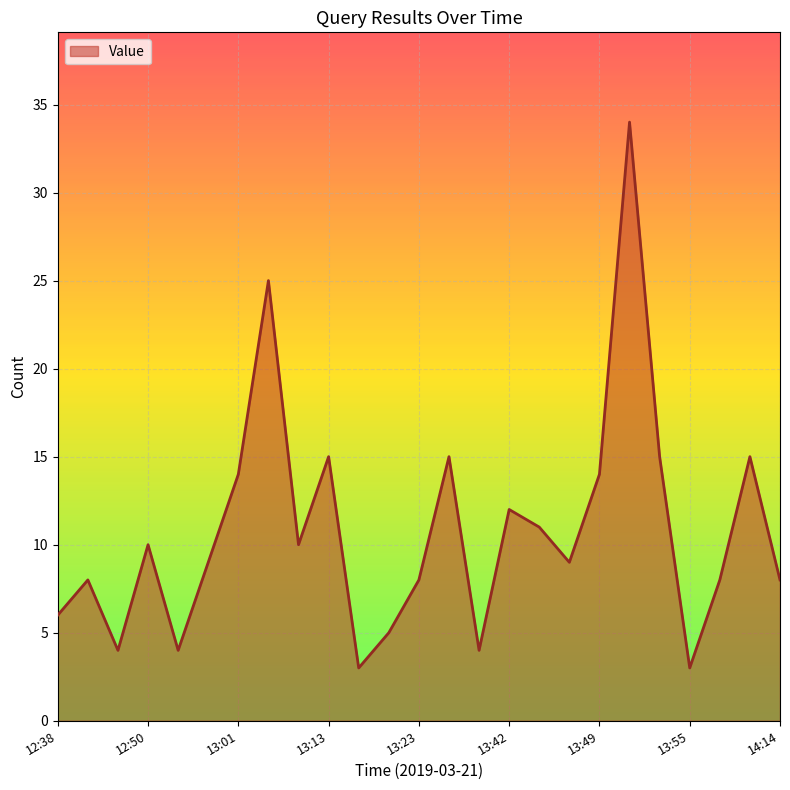

What is the difference between the maximum and minimum values?

31